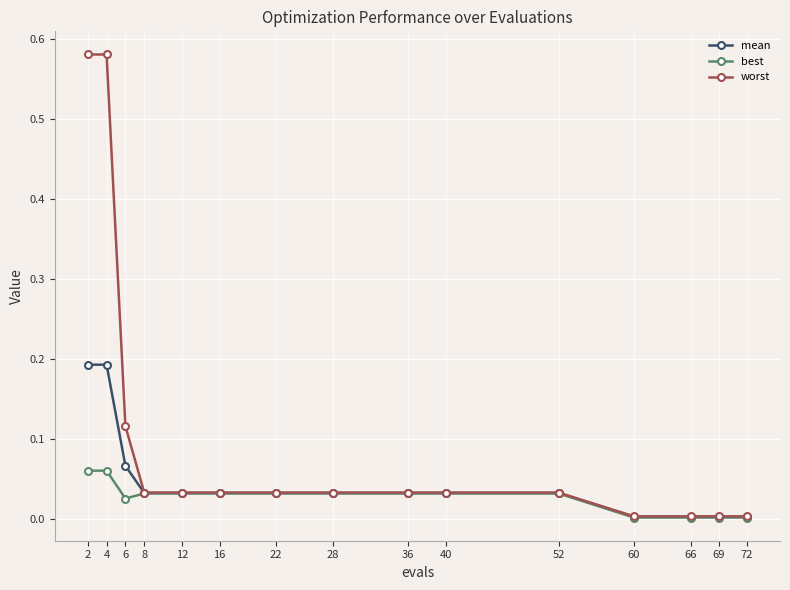

How many distinct data groups are displayed?

3